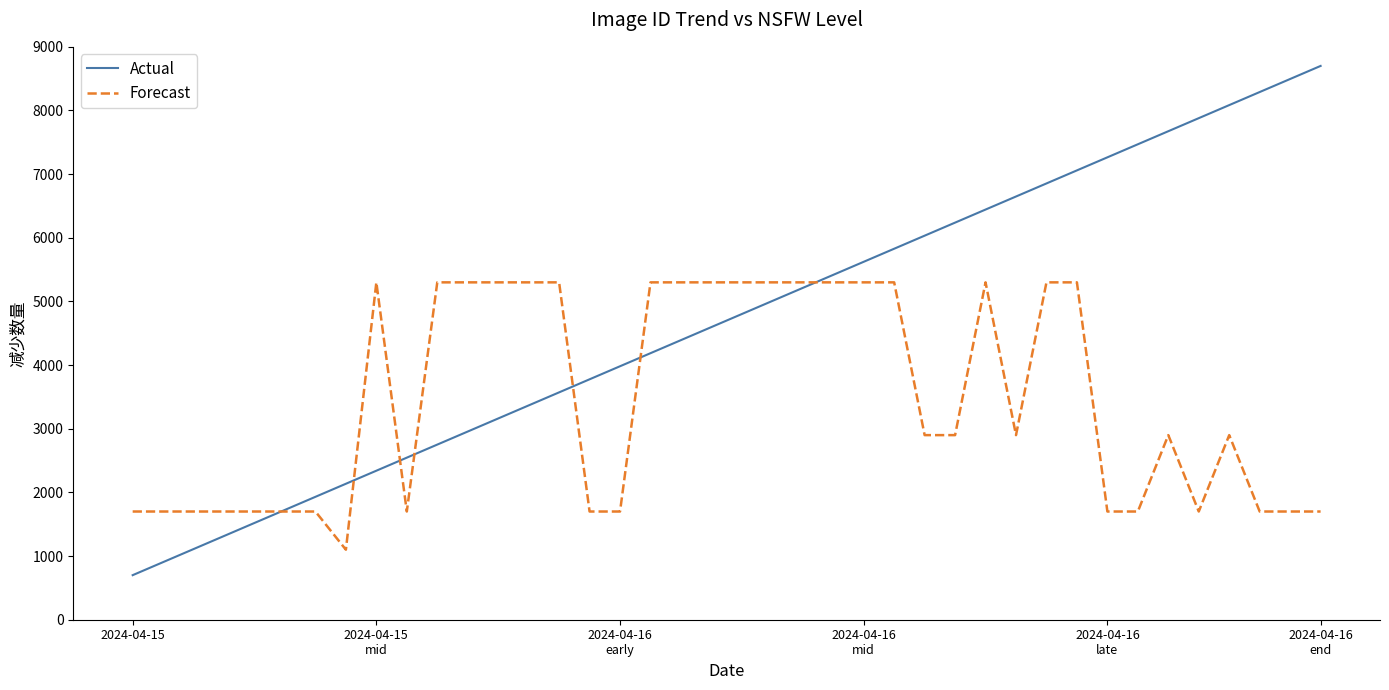

Which series has the widest spread of values?

Actual